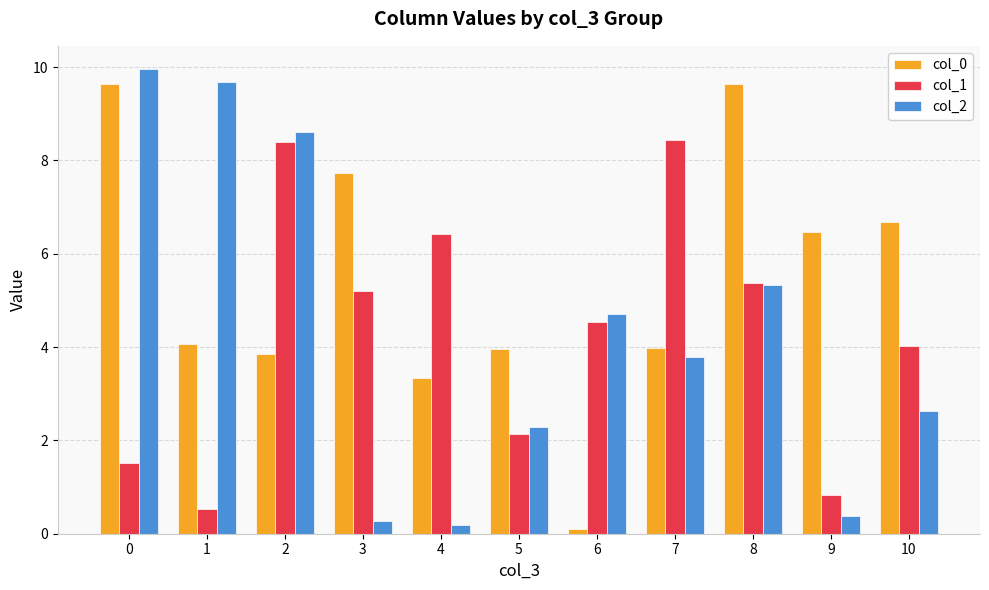

Reading left to right, extract all data points from this chart.

col_0: 9.6	4.1	3.8	7.7	3.3	4.0	0.1	4.0	9.6	6.5	6.7
col_1: 1.5	0.5	8.4	5.2	6.4	2.1	4.5	8.4	5.4	0.8	4.0
col_2: 10.0	9.7	8.6	0.3	0.2	2.3	4.7	3.8	5.3	0.4	2.6